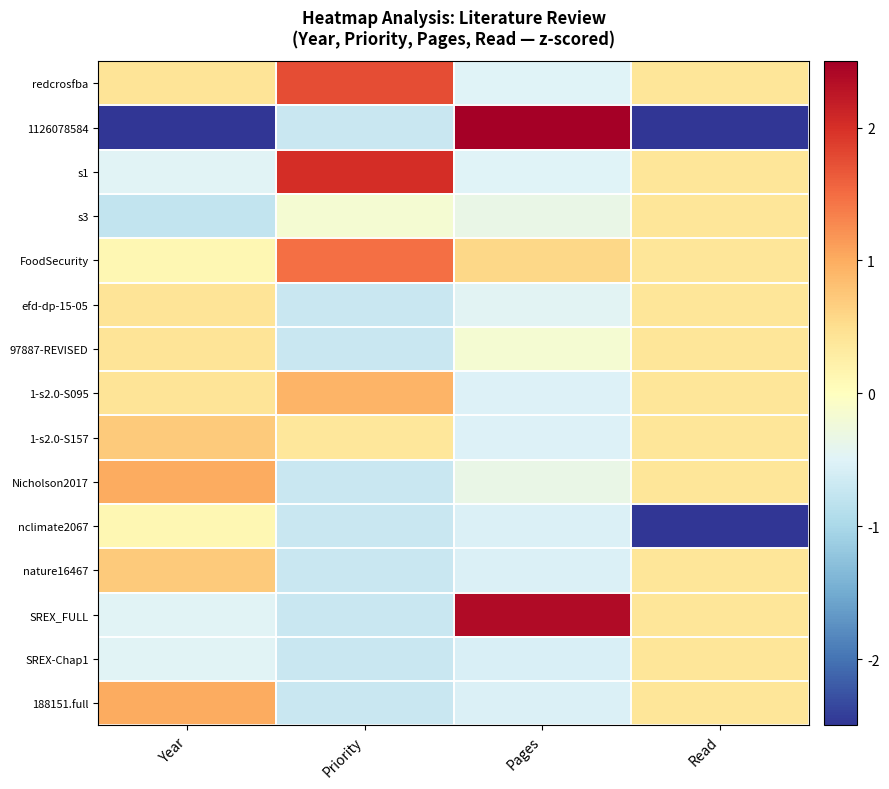

Rank the series at Pages from lowest to highest value.

SREX-Chap1, nclimate2067, nature16467, 188151.full, 1-s2.0-S157, 1-s2.0-S095, redcrosfba, s1, efd-dp-15-05, s3, Nicholson2017, 97887-REVISED, FoodSecurity, SREX_FULL, 1126078584